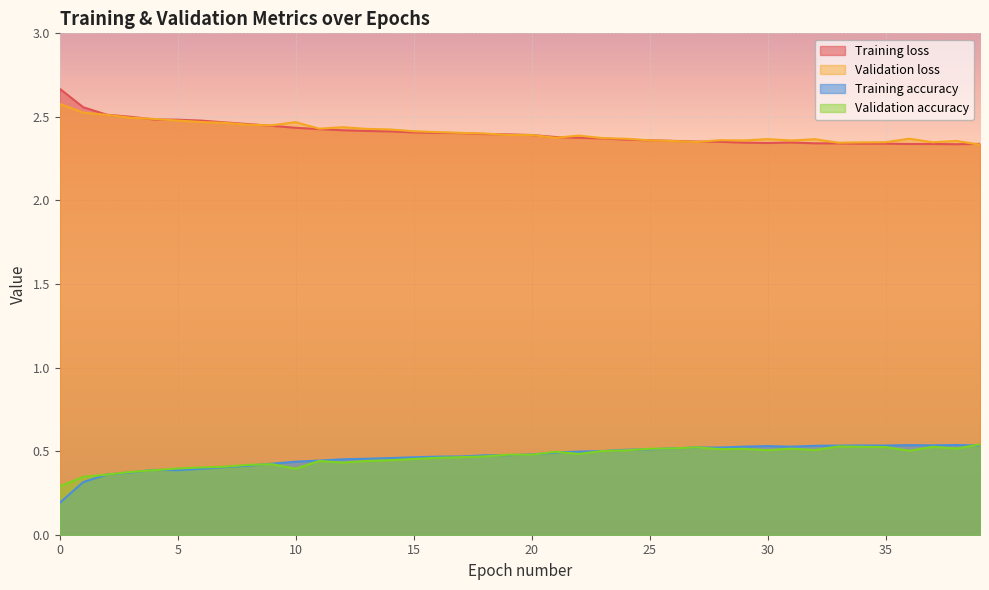

How many lines are shown in the chart?

4